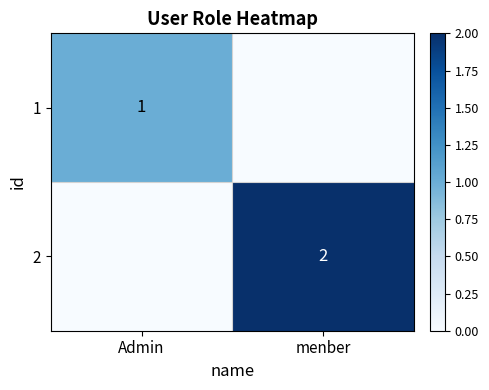

Is it true that 2 equals 2 at menber?

True